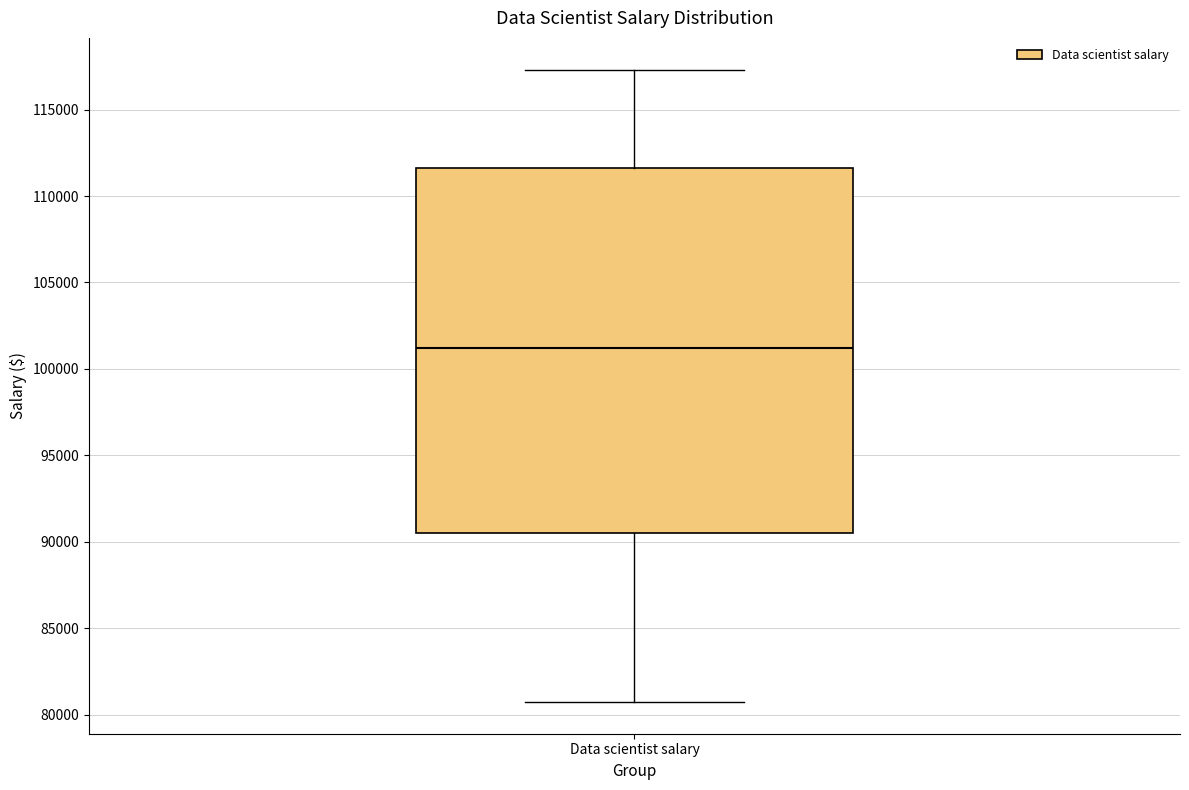

Read this box plot against the y-axis: the position of the median line, the range covered by the box, and the ends of both whiskers. The values are not printed on the chart, so give them approximately, as read against the axis.

median 101000, box 90500 to 111500, whiskers 80500 to 117500